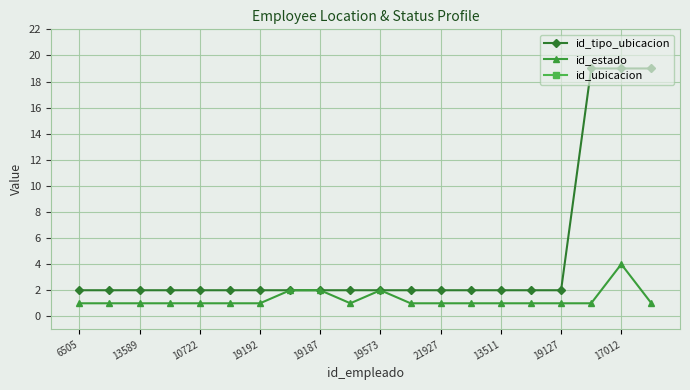

Does the chart display data point markers on the line(s)?

Yes